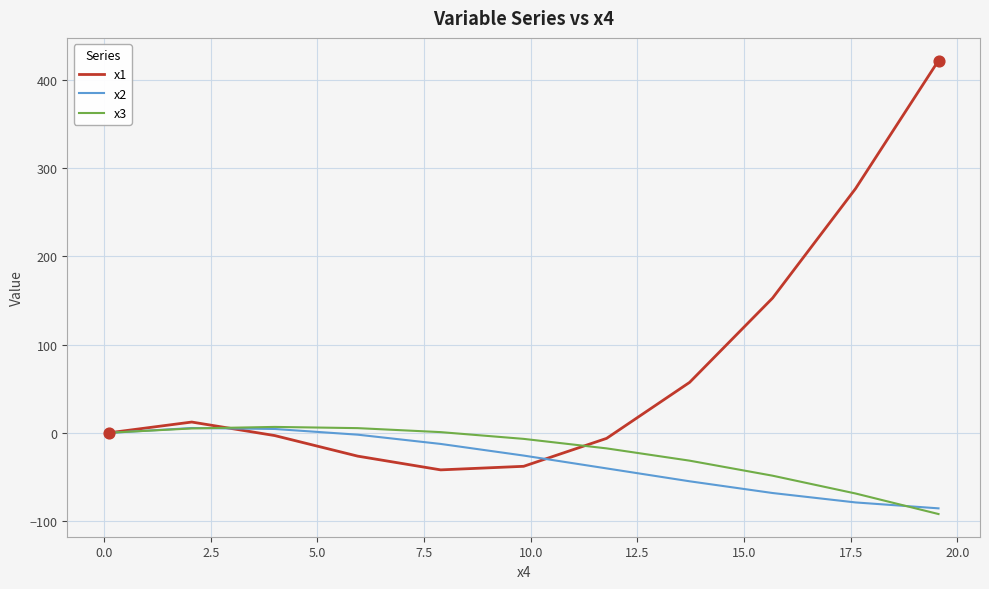

Which series has the widest spread of values?

x1